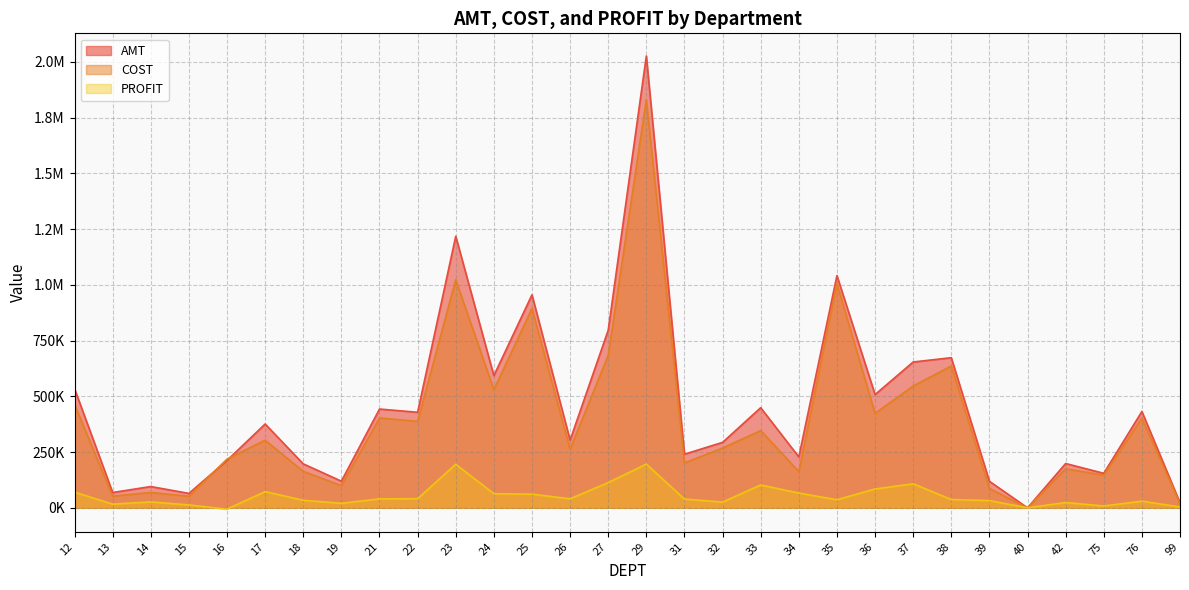

How many data points in AMT are above 375807?

15